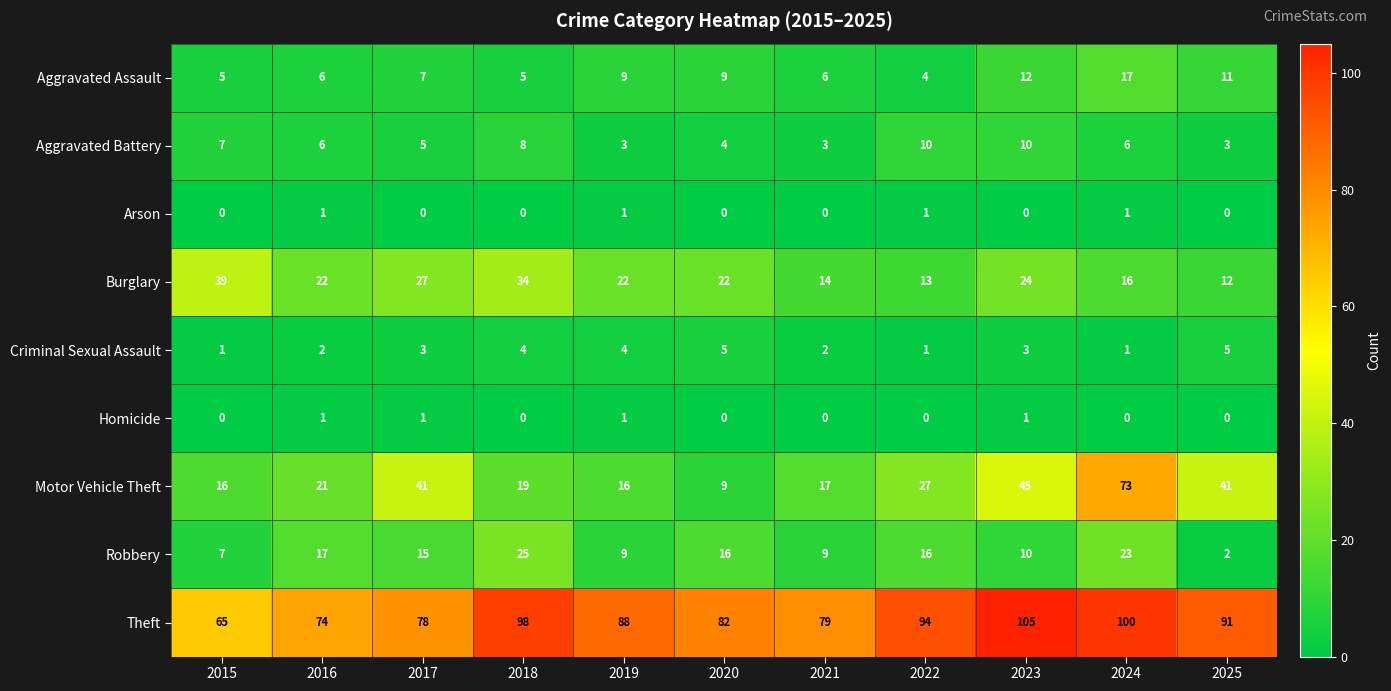

What is the sum of all Aggravated Assault values?

91